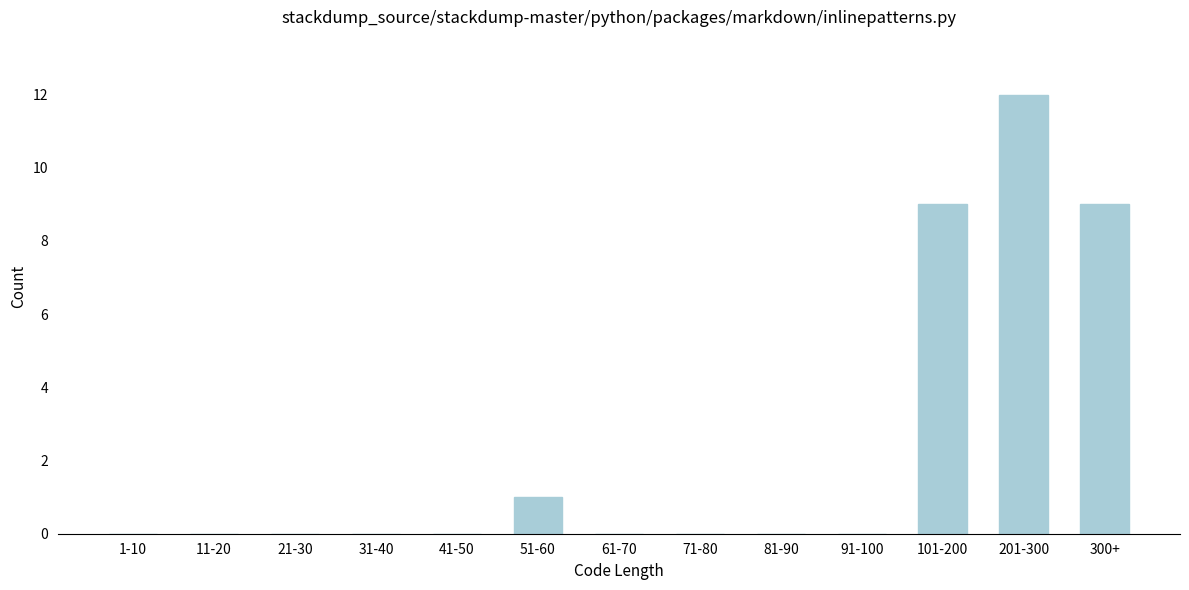

Reading right to left, what are all the values shown in this chart?

300+=9	201-300=12	101-200=9	91-100=0	81-90=0	71-80=0	61-70=0	51-60=1	41-50=0	31-40=0	21-30=0	11-20=0	1-10=0